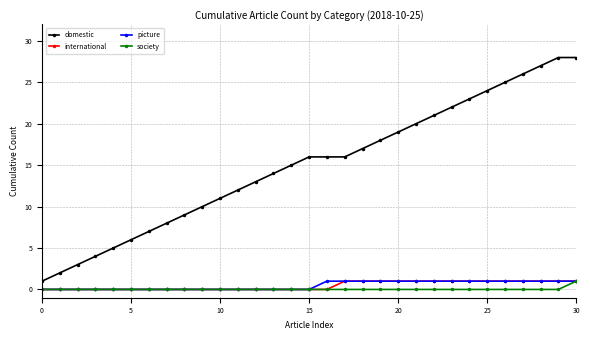

Count the number of categories in the chart.

31